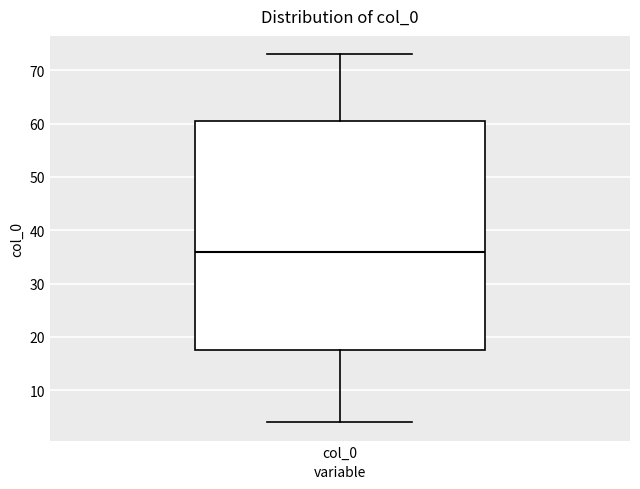

Read this box plot against the y-axis: the position of the median line, the range covered by the box, and the ends of both whiskers. The values are not printed on the chart, so give them approximately, as read against the axis.

median 36, box 18 to 61, whiskers 4 to 73